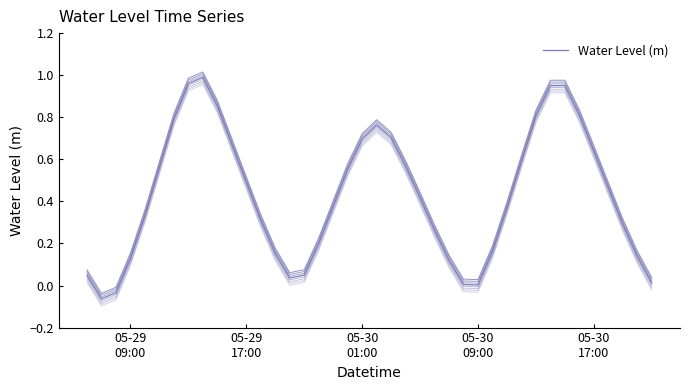

How many data points does each series have?

40